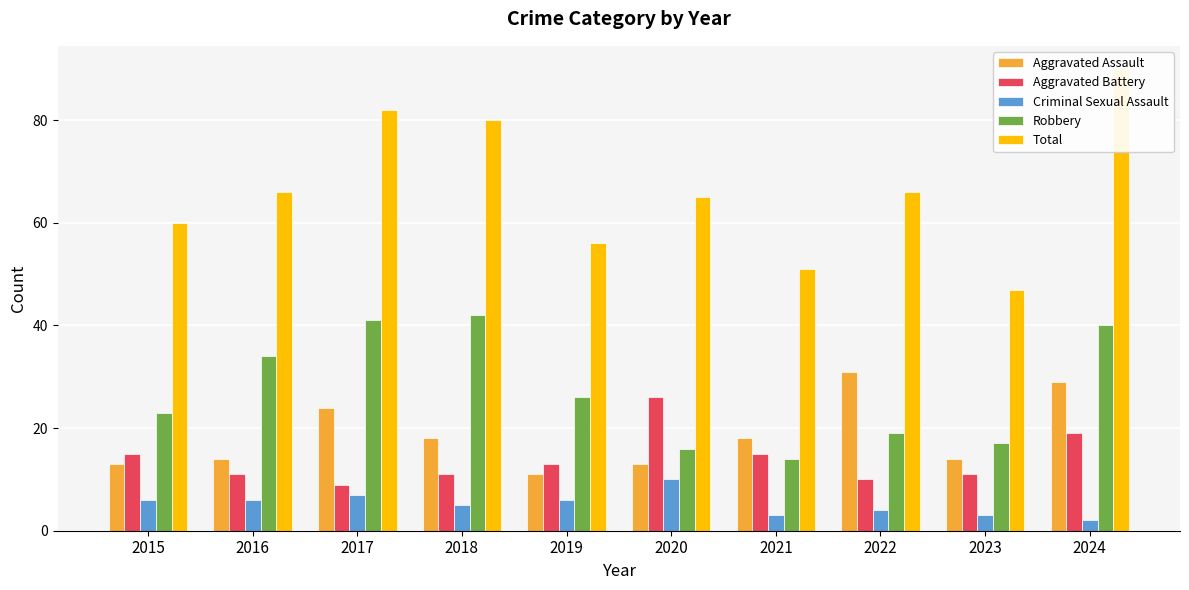

At which label does Total reach its minimum?

2023